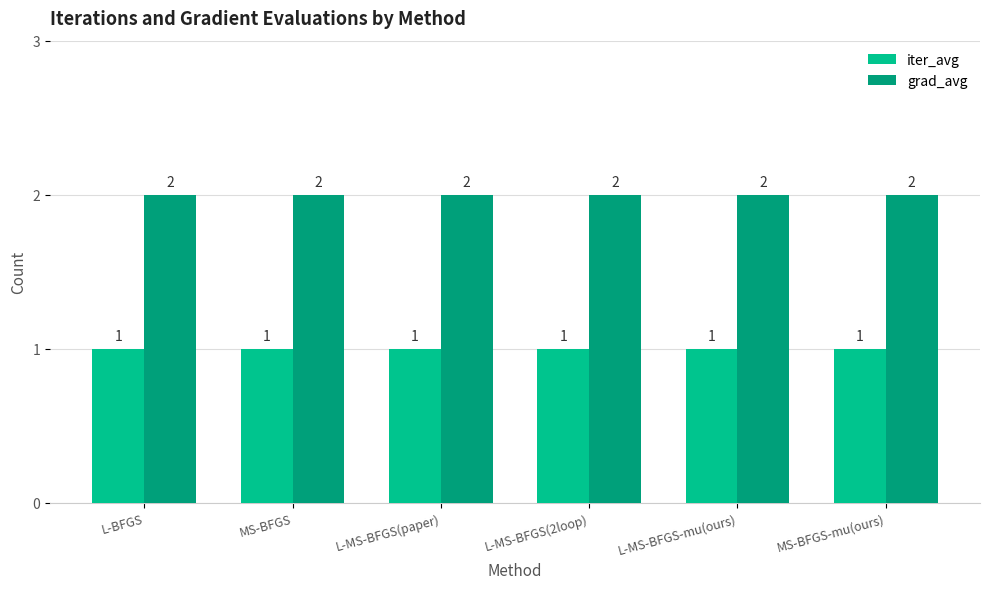

What is the sum of all grad_avg values?

12